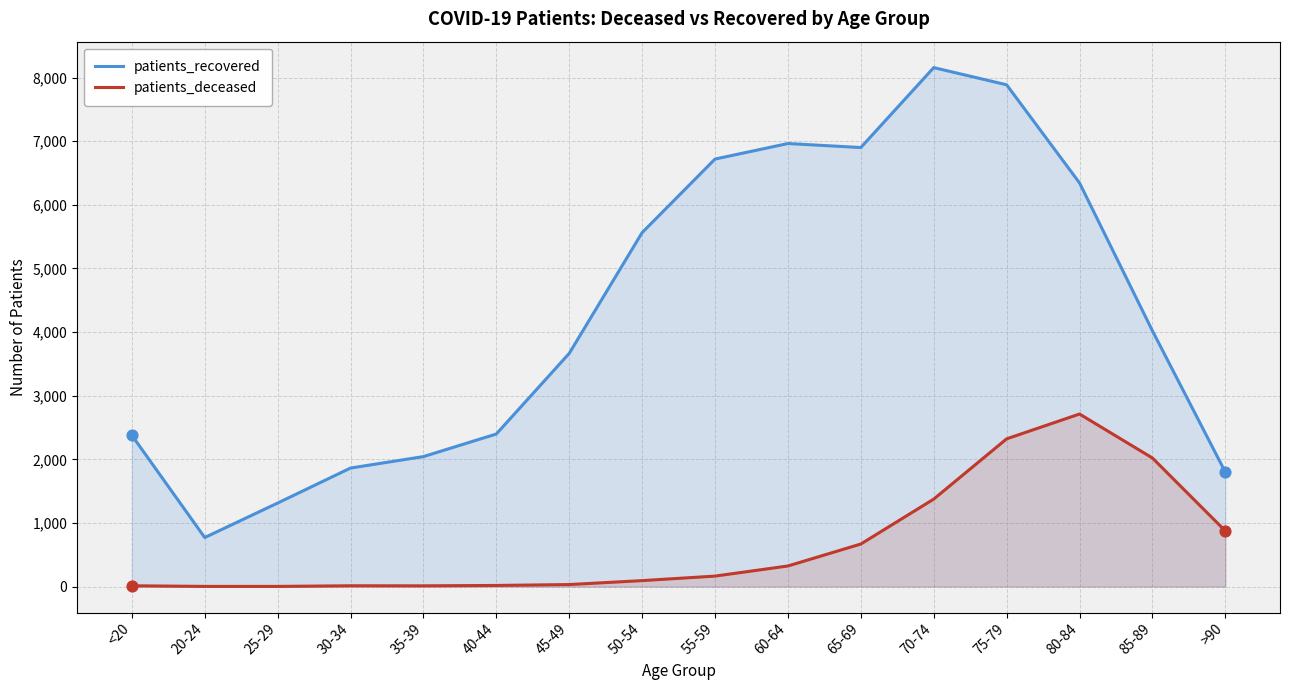

Which series reaches the maximum Y coordinate?

patients_recovered